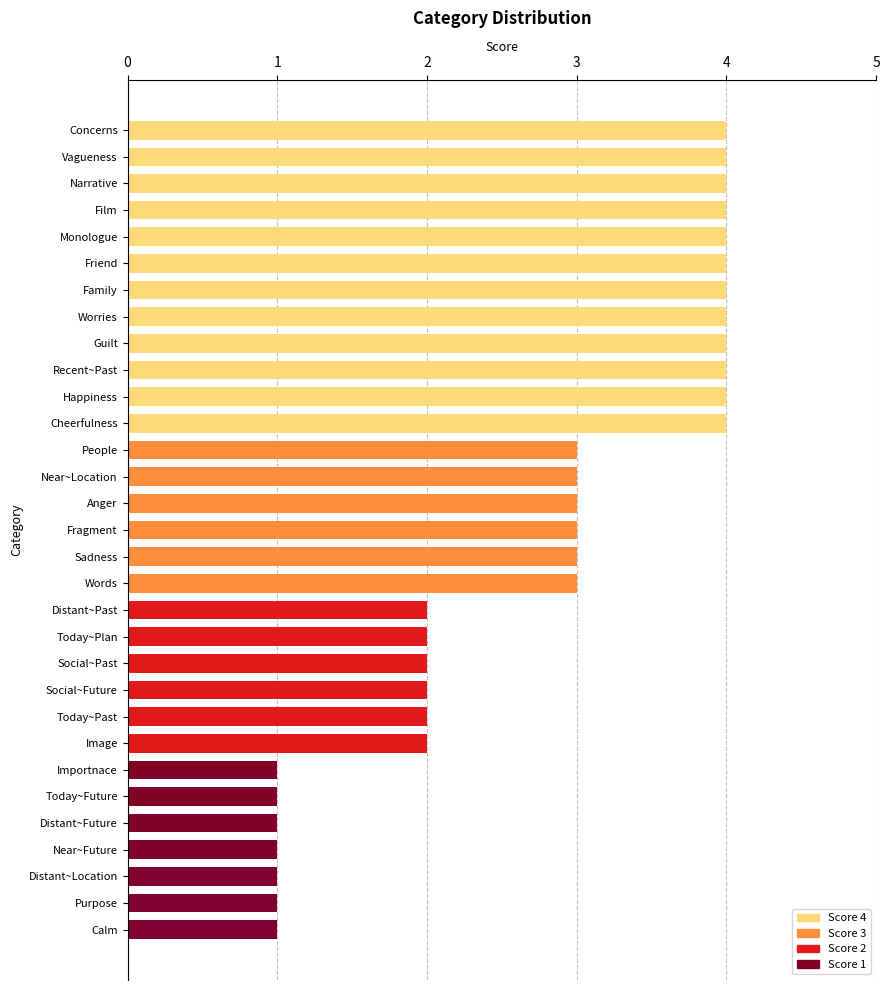

What is the label of the 22nd bar from the bottom?

Recent~Past